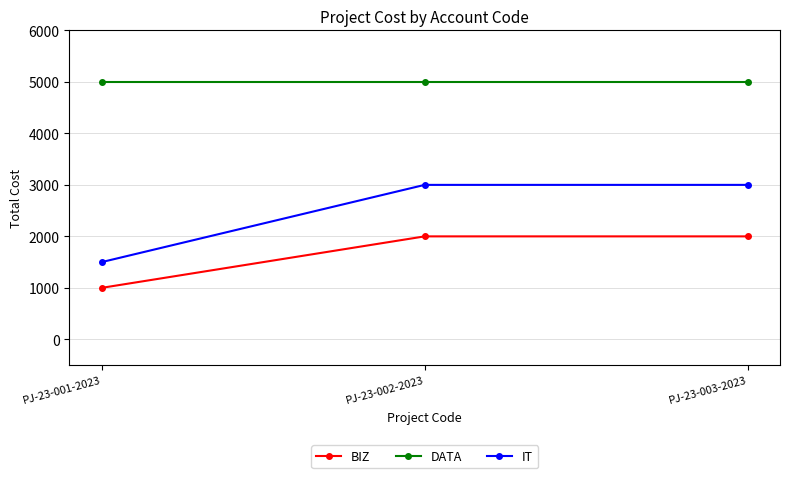

Is it true that IT equals 1687 at PJ-23-003-2023?

False